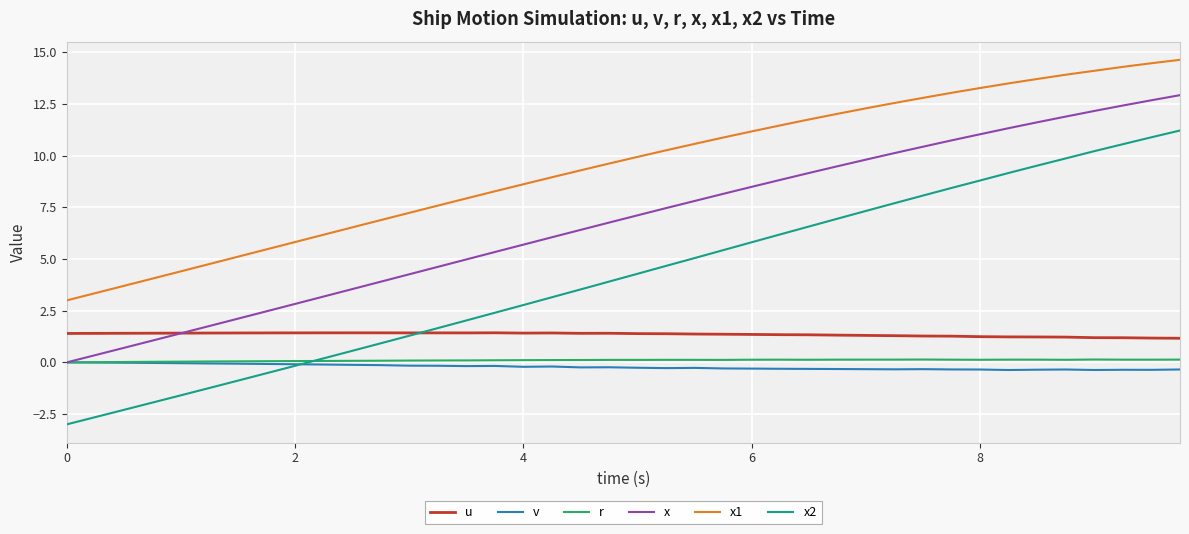

What is the lowest value of the x2 series?

-3.0